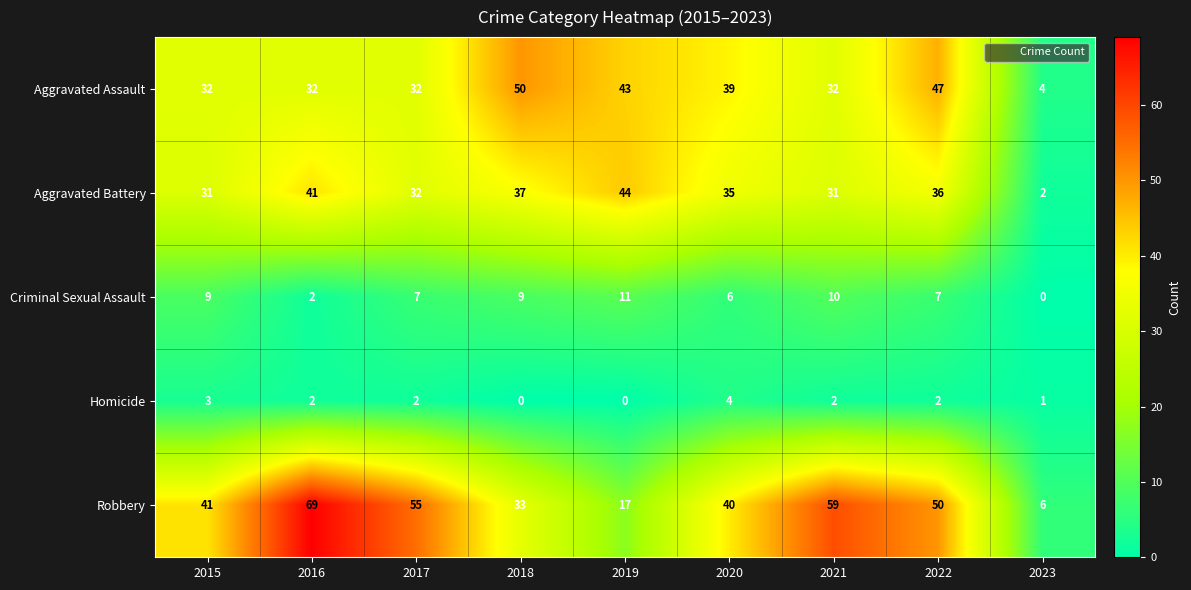

What value does the Criminal Sexual Assault series have at 2021, to the nearest 10?

10